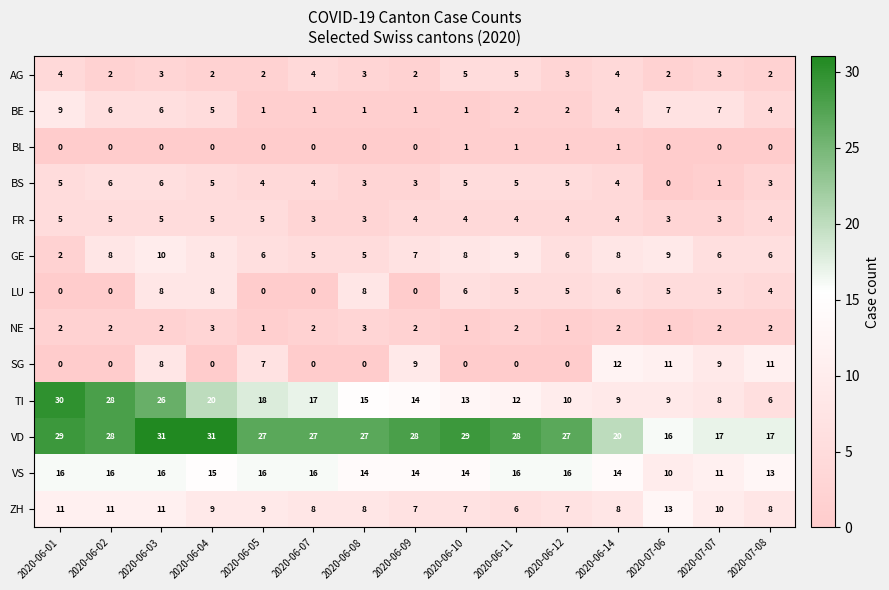

Between 2020-06-01 and 2020-06-11, which series saw the biggest shift?

TI